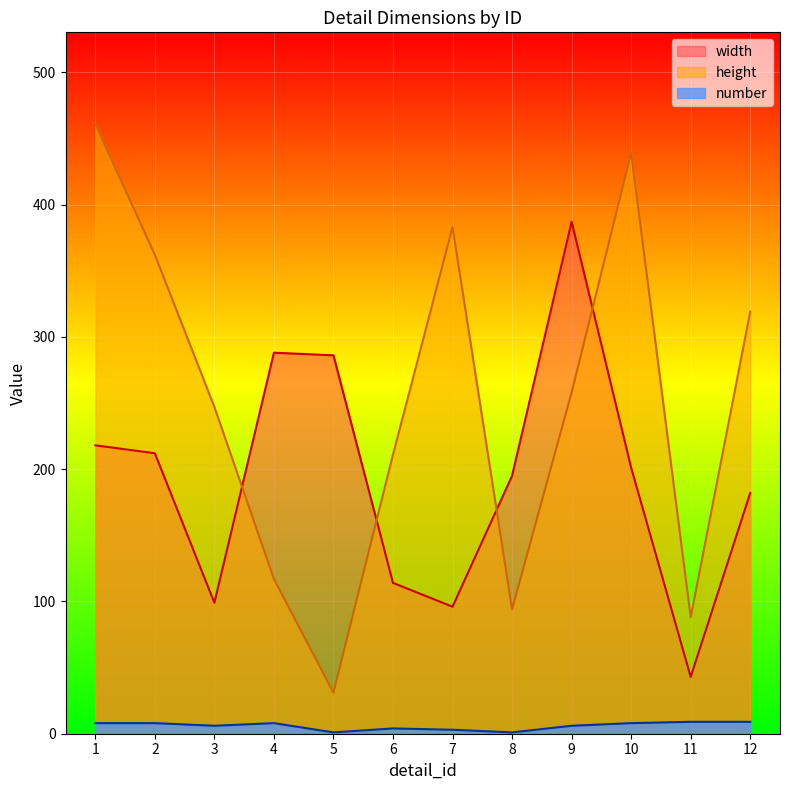

Reading left to right, transcribe all the data shown in this chart.

width: 218	212	99	288	286	114	96	195	387	201	43	182
height: 461	362	247	117	31	211	383	94	258	439	88	319
number: 8	8	6	8	1	4	3	1	6	8	9	9